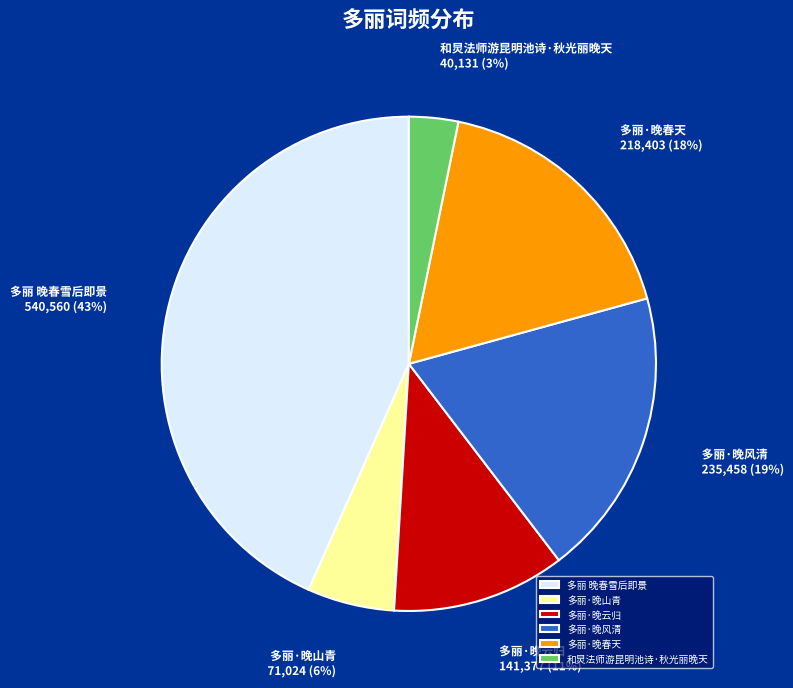

Approximately how many times larger is the value at 多丽·晚春天 compared to 多丽·晚风清?

0.9